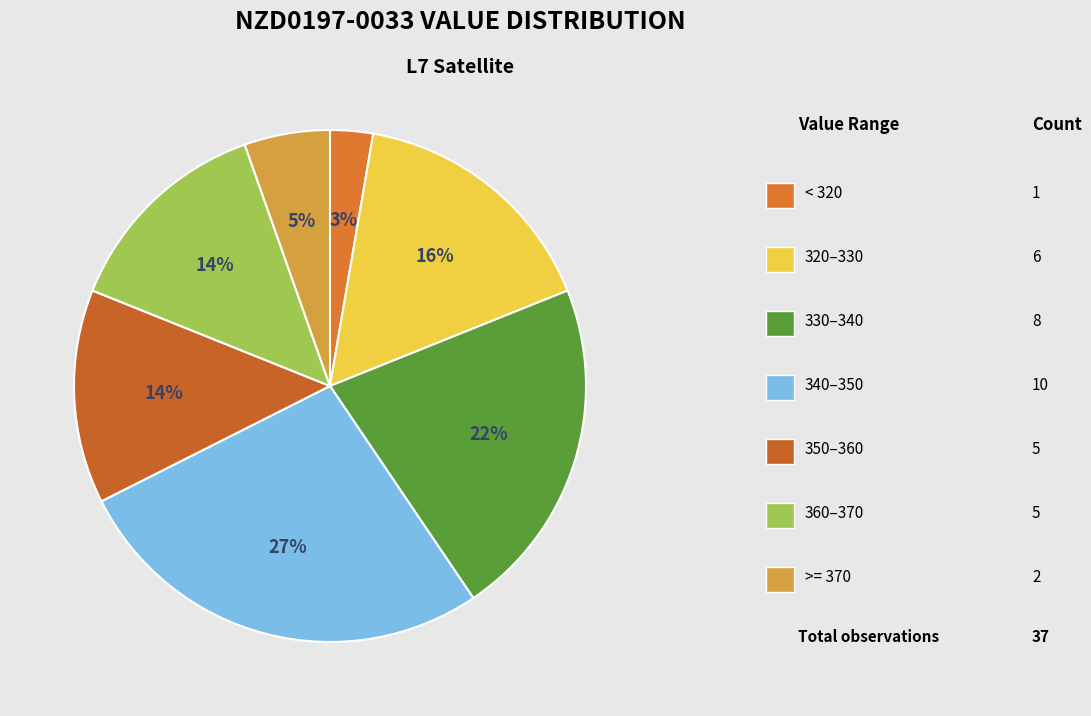

How many slices are in this pie chart?

7